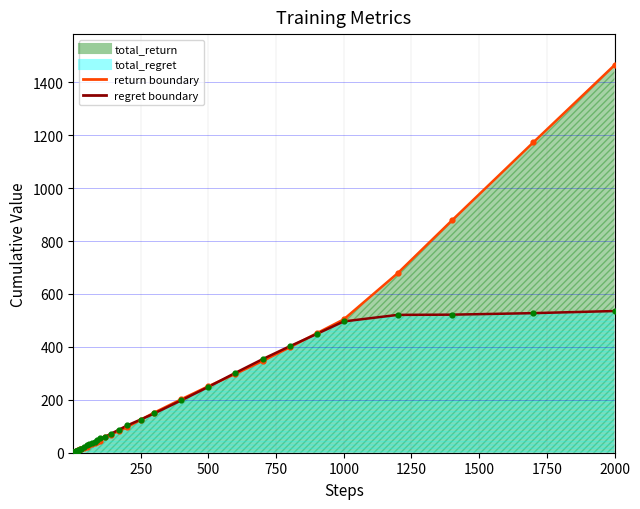

Is the value of total_regret at 39 greater than the value of total_return at 19?

Yes